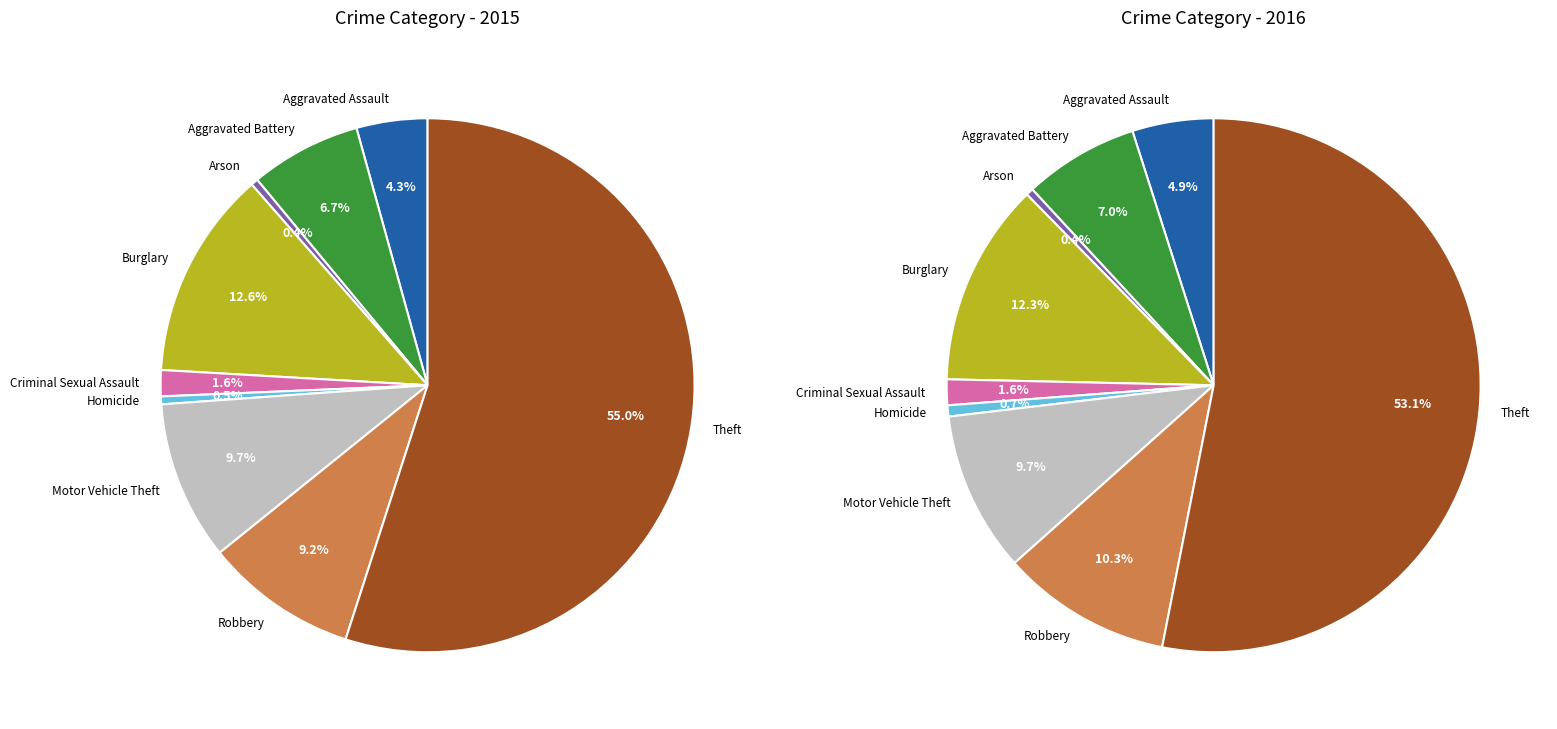

To the nearest percent, what is the average slice percentage?

11%